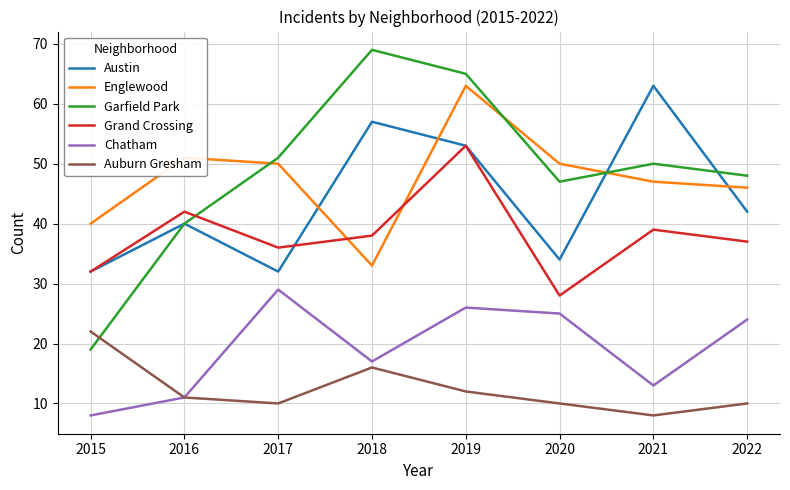

Where does the Grand Crossing series first go above 38?

2016